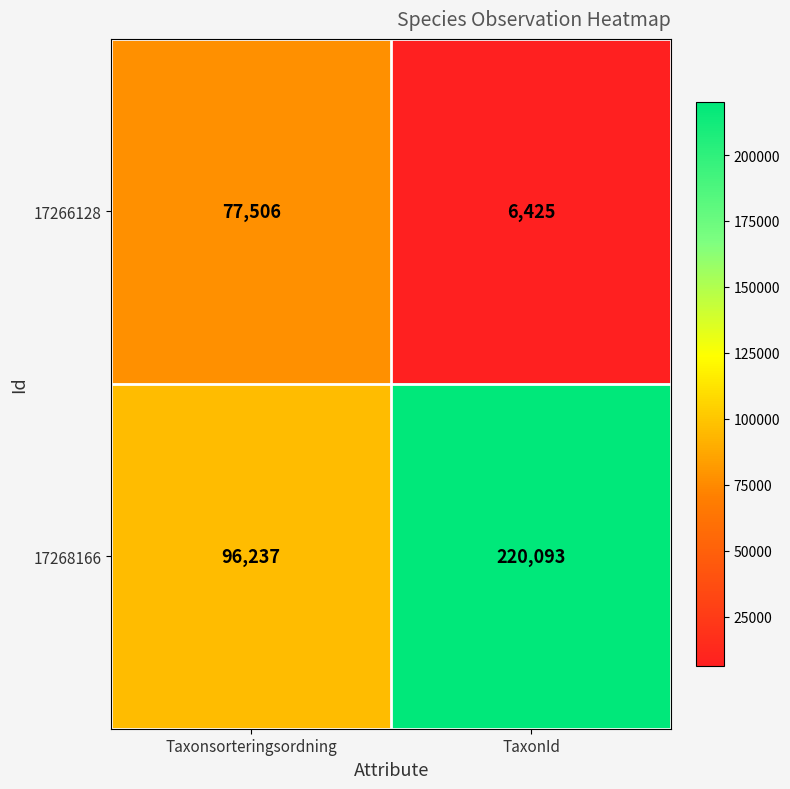

Which series has the largest total across all categories?

17268166